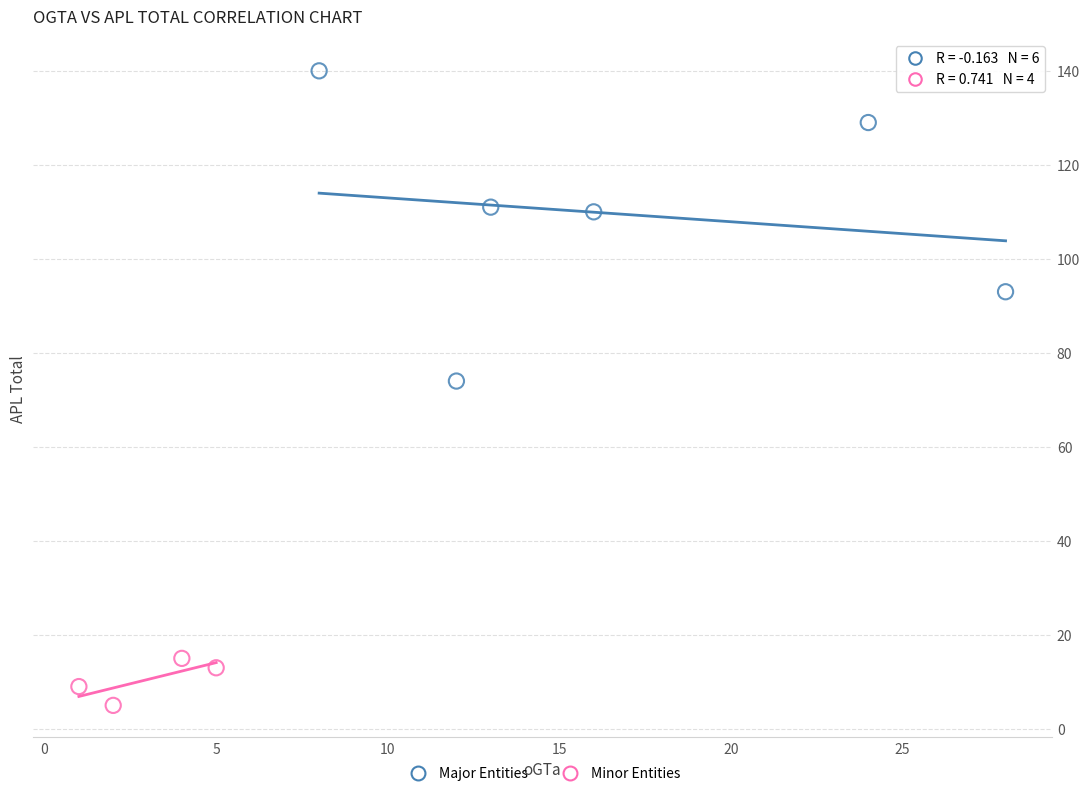

Which series reaches the minimum Y coordinate?

Minor Entities